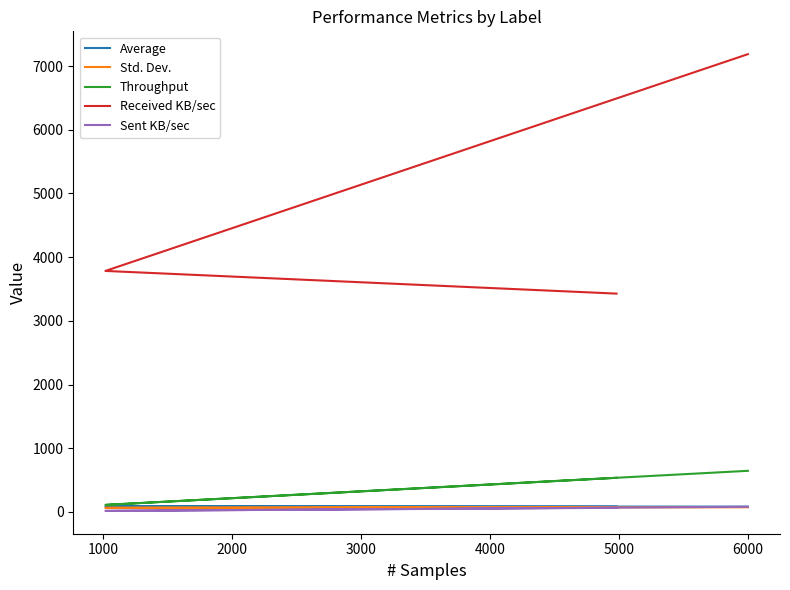

At how many categories does at least one series exceed 3410?

3